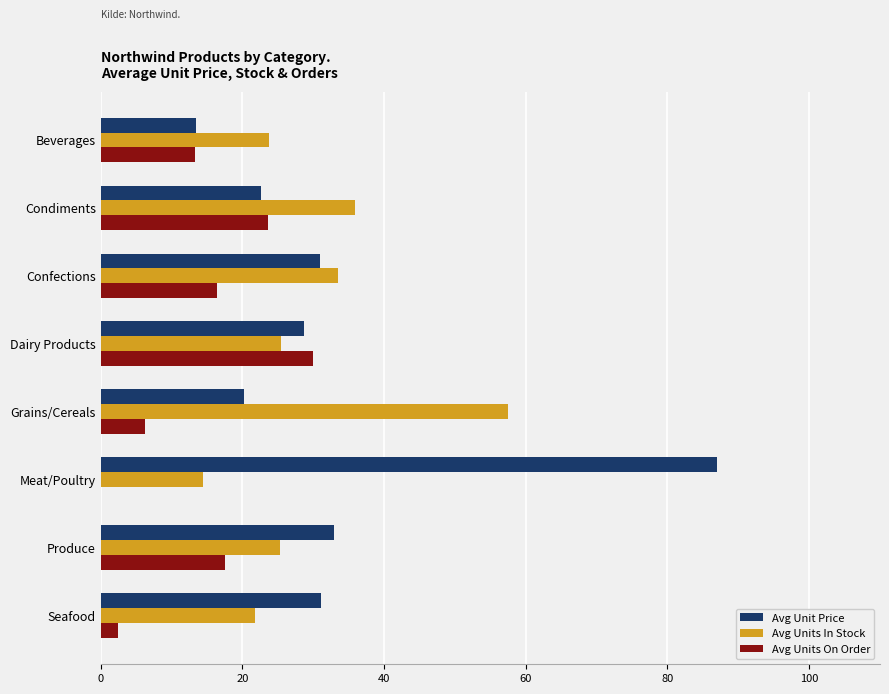

What is the maximum value for Avg Unit Price?

86.9